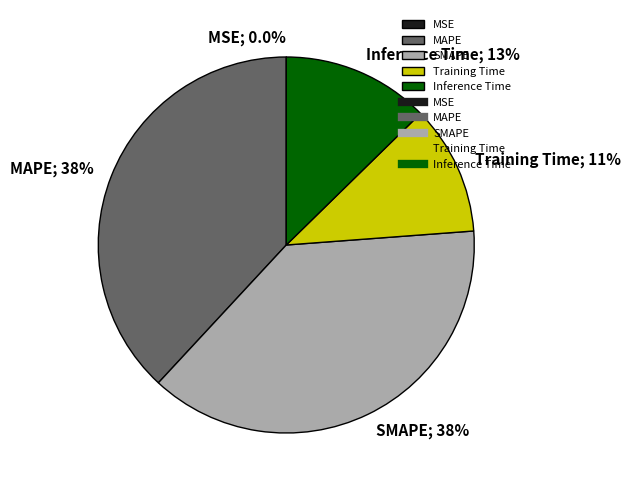

Is there any slice that represents more than half of the pie?

No